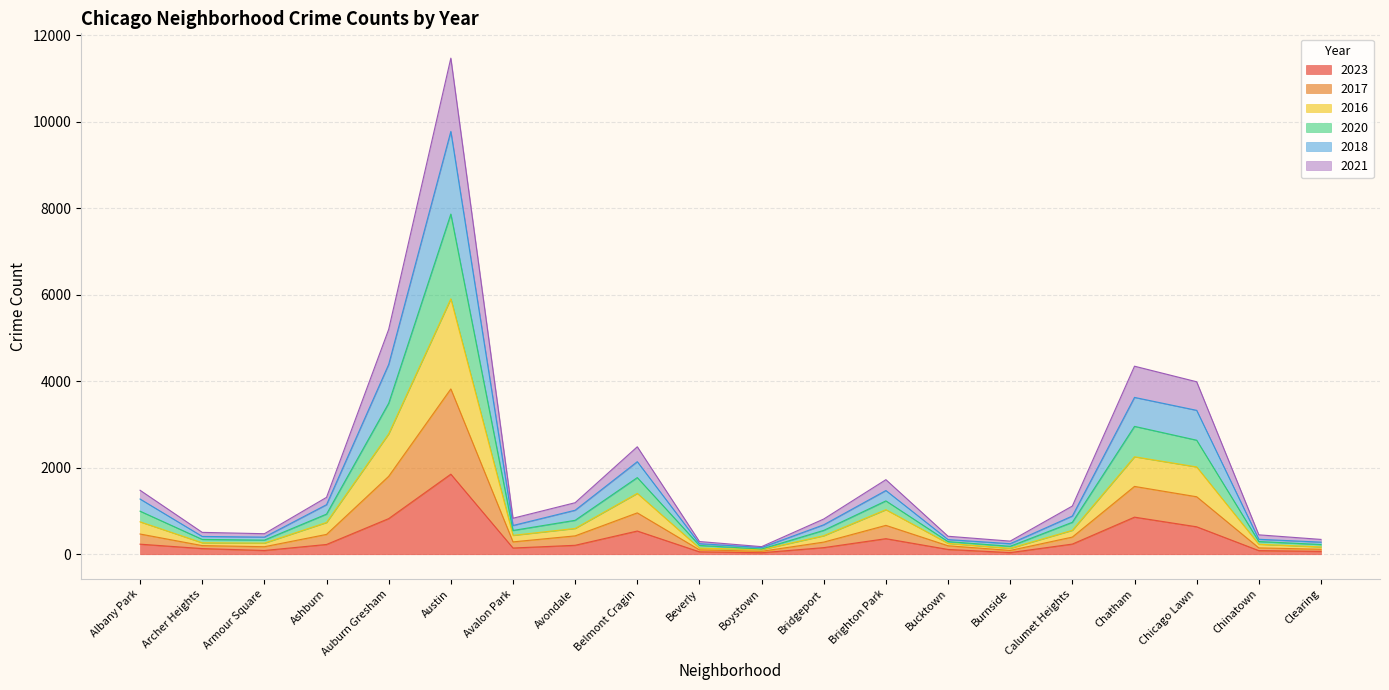

At which category is the sum across all series the highest?

Austin